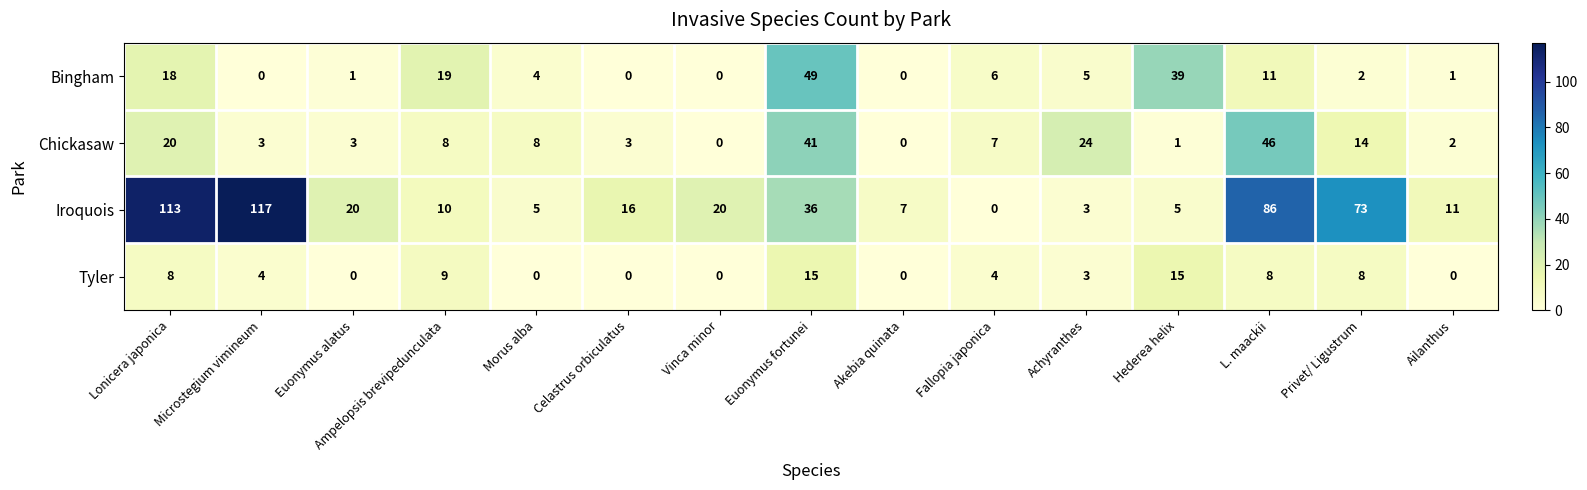

Between Vinca minor and Privet/ Ligustrum, which series saw the biggest shift?

Iroquois